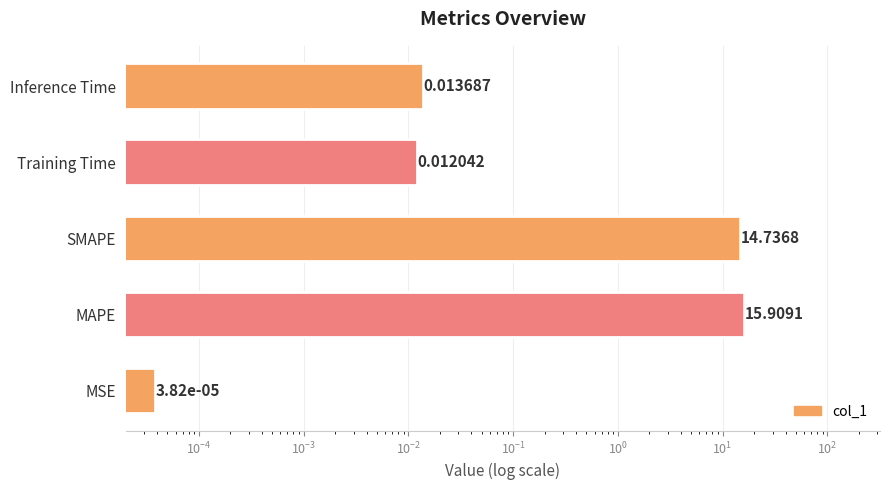

True or false: the data shows 0.0 at Inference Time.

True